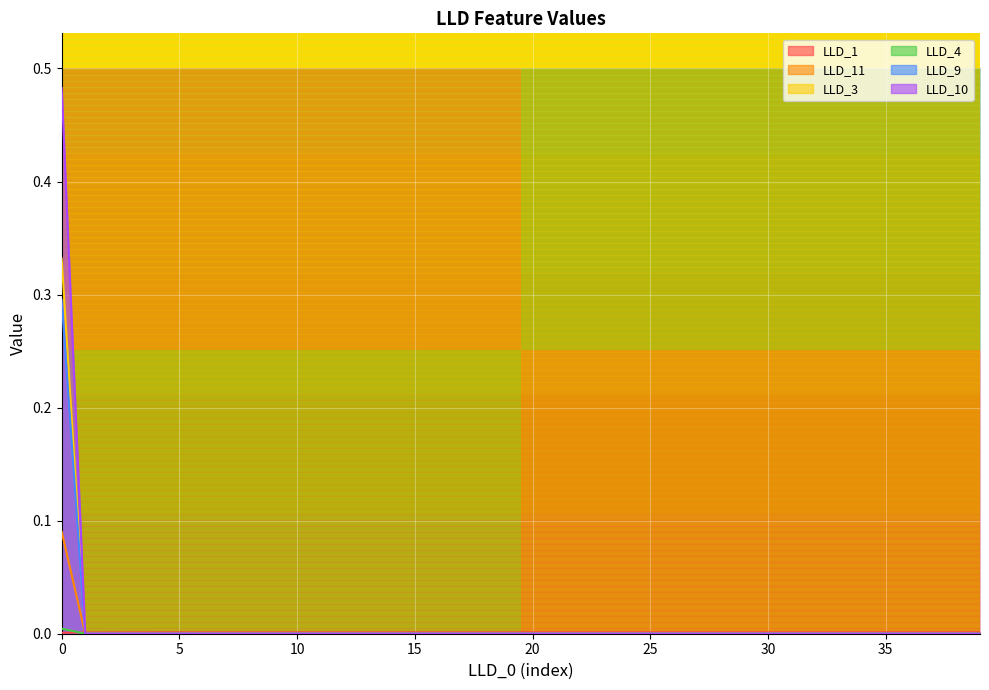

True or false: LLD_9 has a value of 0.0 at 35.

True